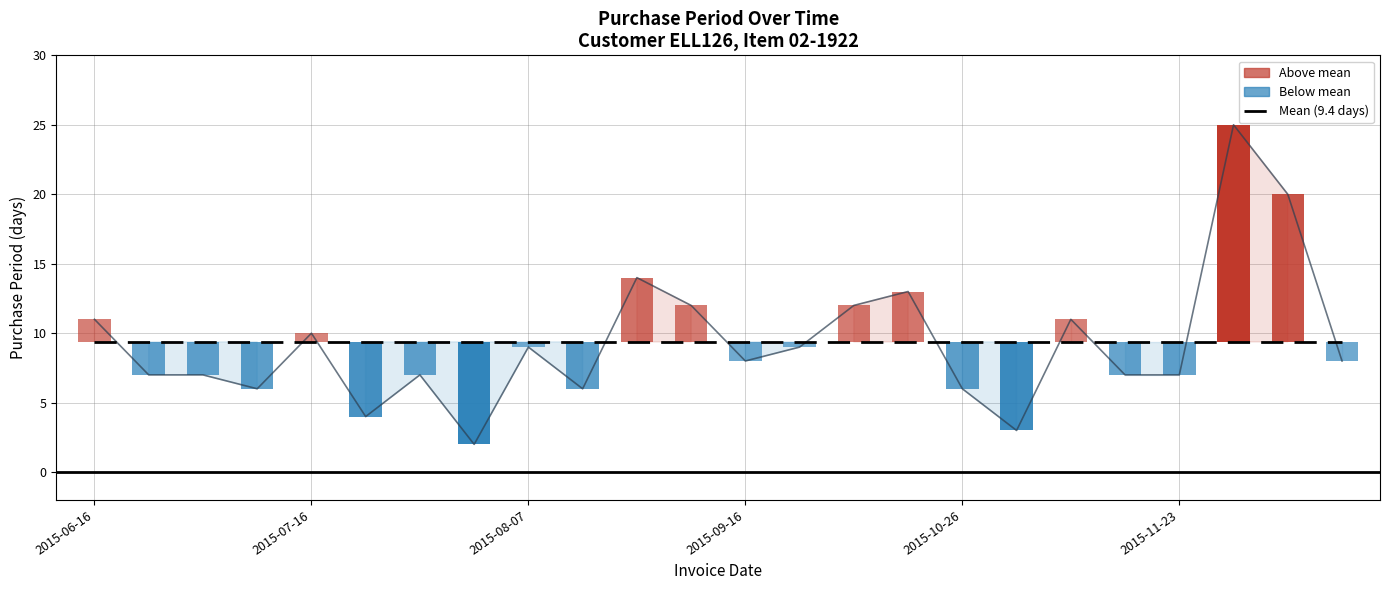

The value of PurchasePeriod at 22 is 26.7. True or false?

False